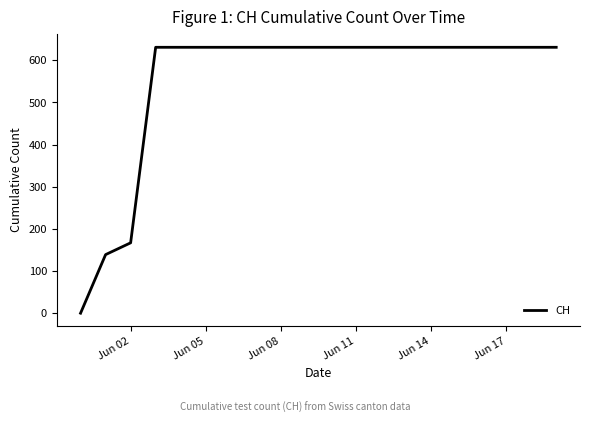

How many distinct data groups are displayed?

1